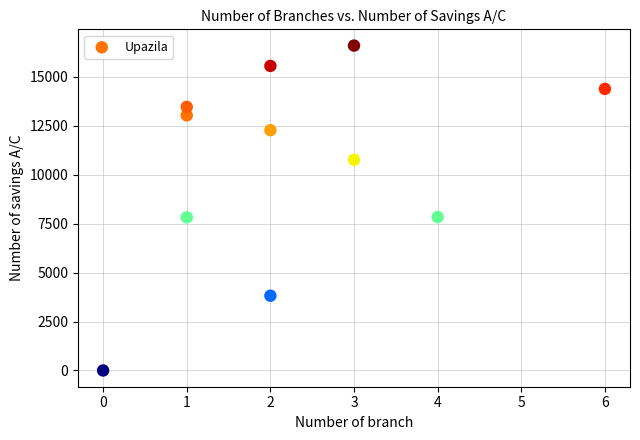

What is the average Y value?

10508